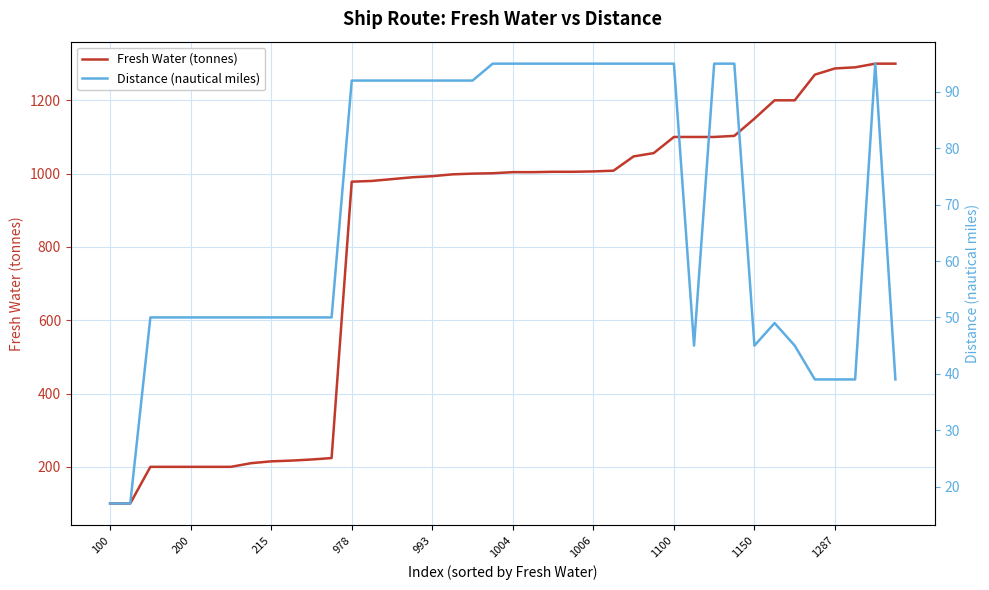

The Fresh Water (tonnes) series shows 573 at 1006. True or false?

False